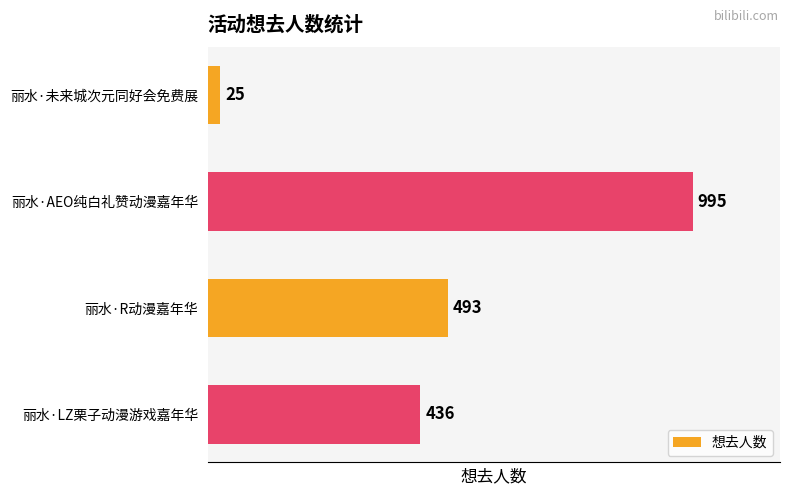

Does the chart contain stacked bars?

No